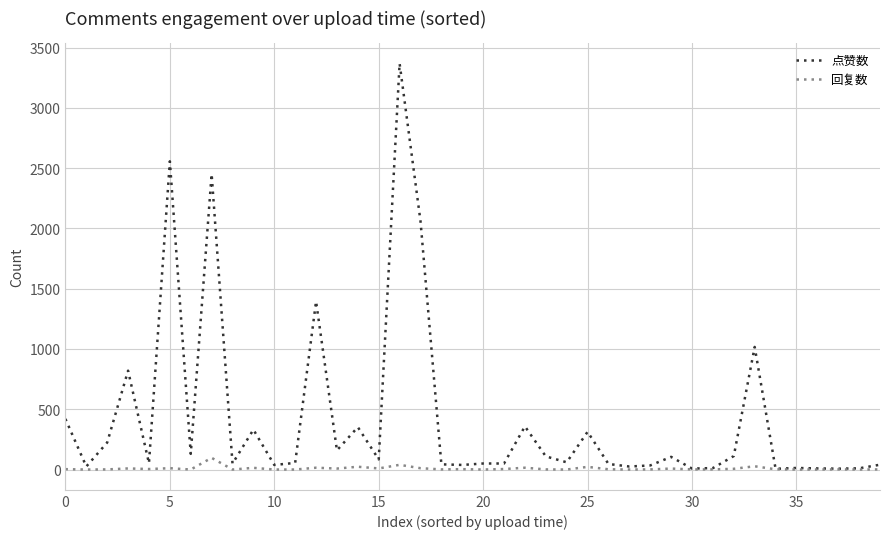

Which series has the largest total across all categories?

点赞数